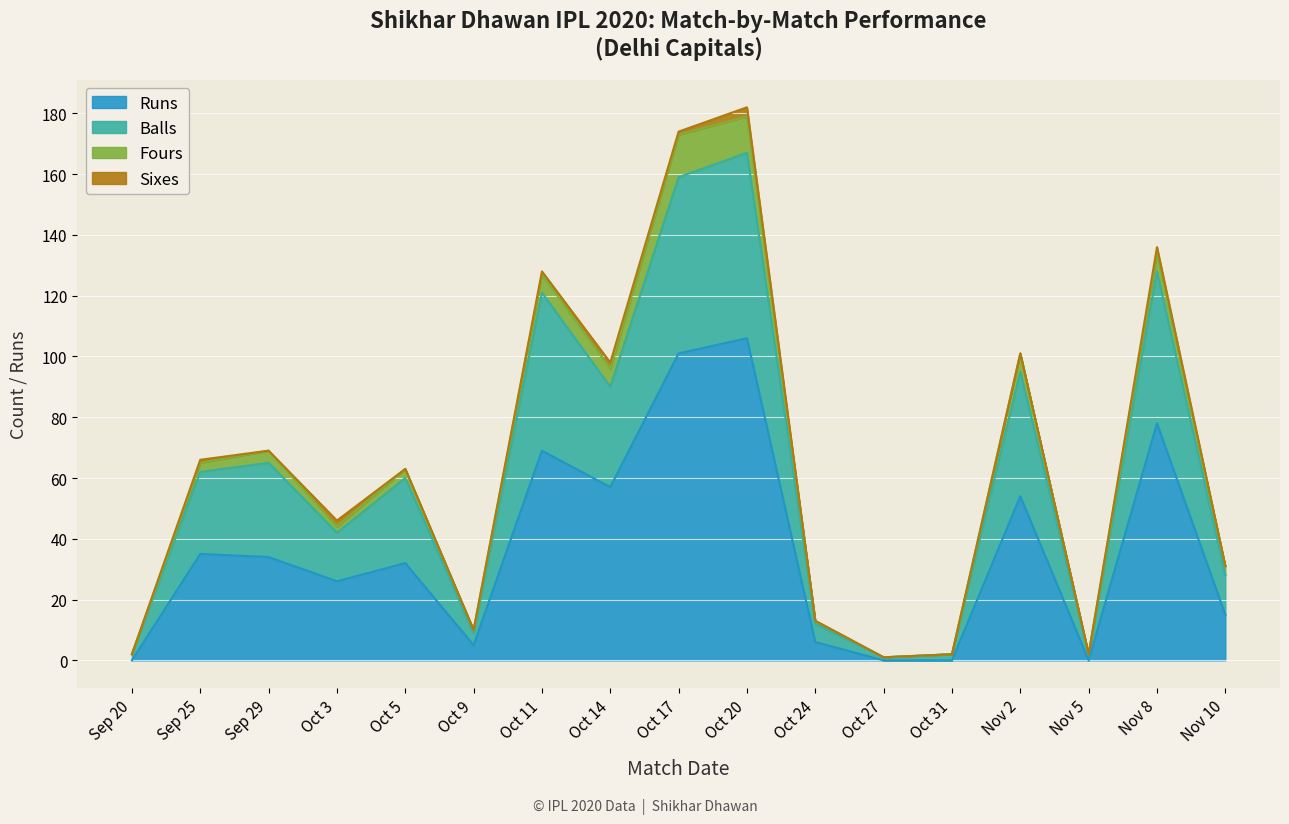

What are all the series names shown in the legend?

Runs, Balls, Fours, Sixes